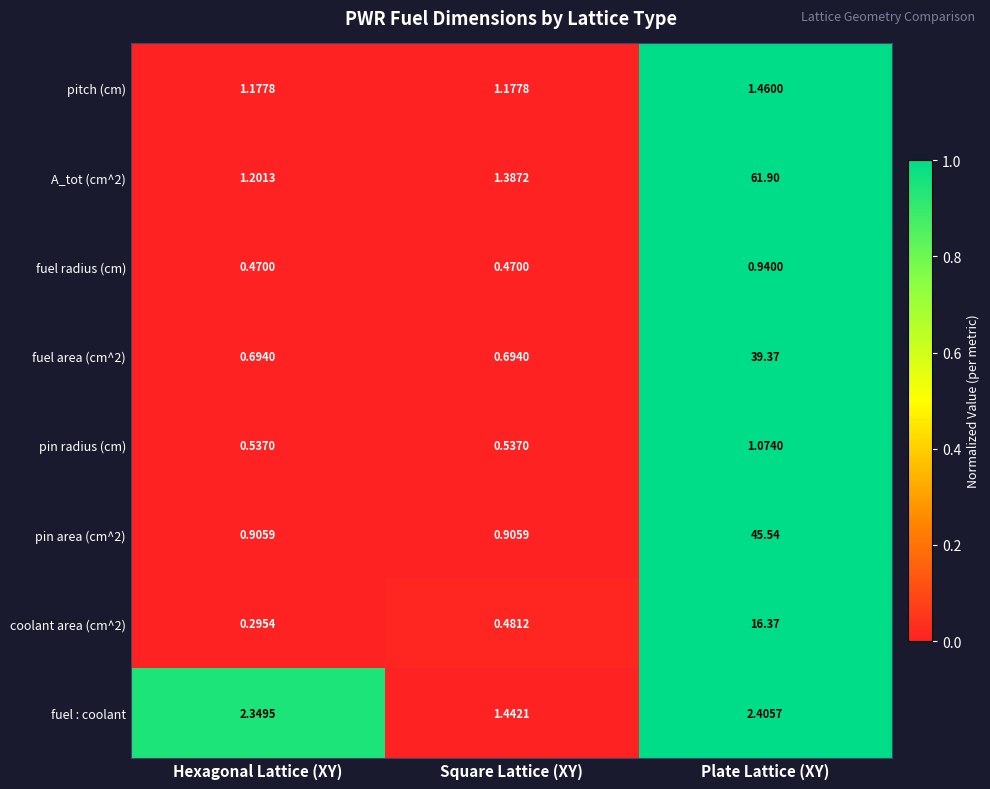

Which category has the lowest value across all series?

Hexagonal Lattice (XY)